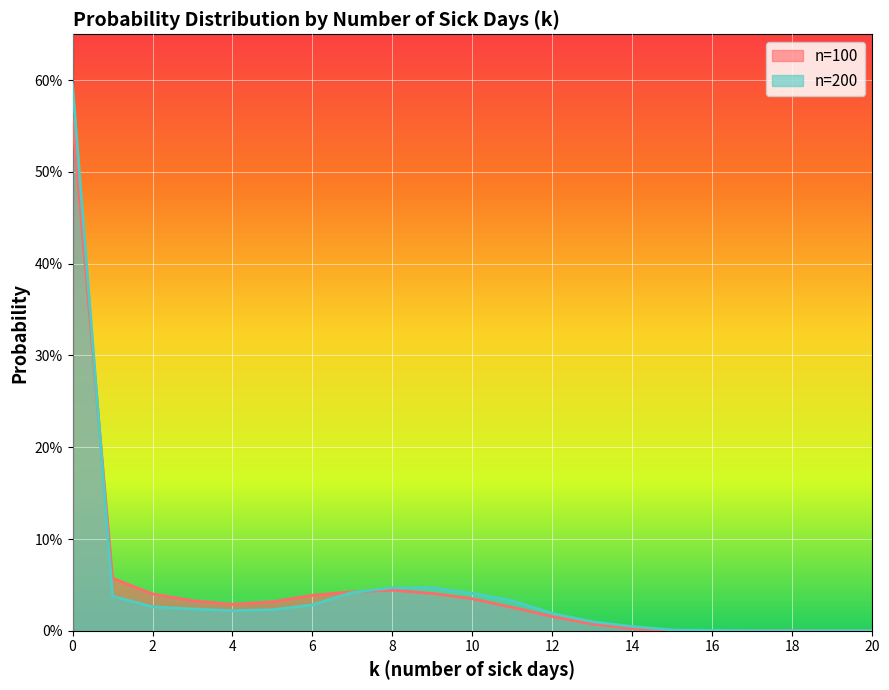

Which has a higher value, 10 or 6?

6